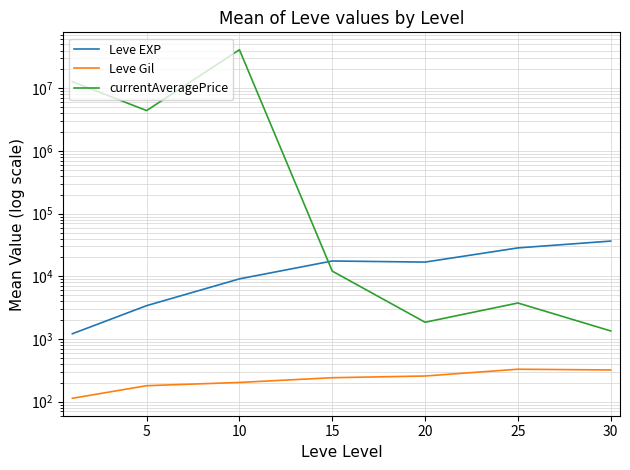

Is it true that Leve EXP equals 3405.0 at 5?

True